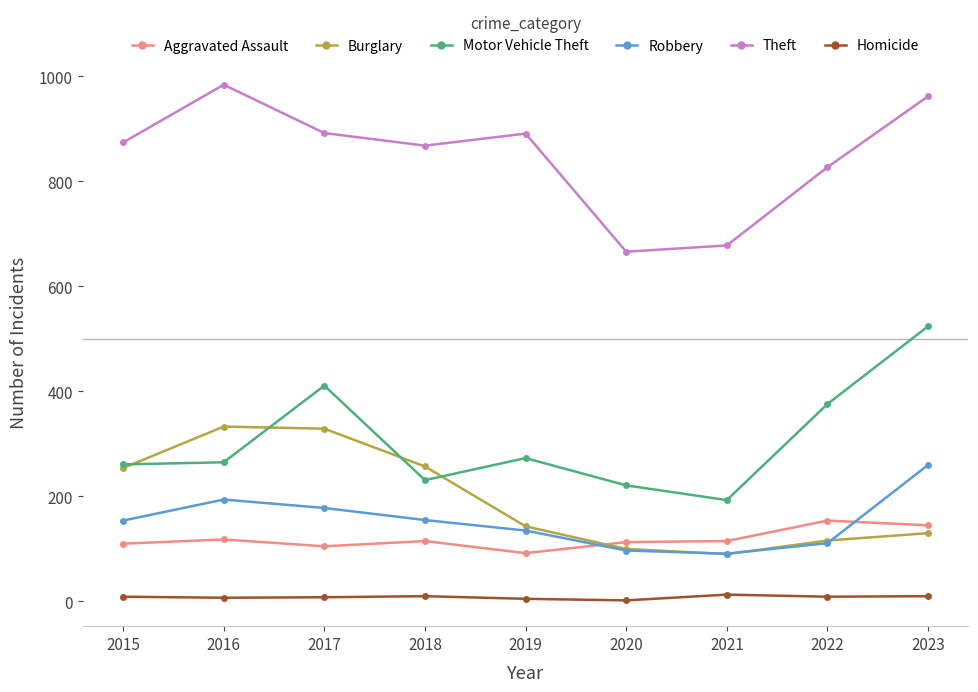

At how many categories does at least one series exceed 621?

9